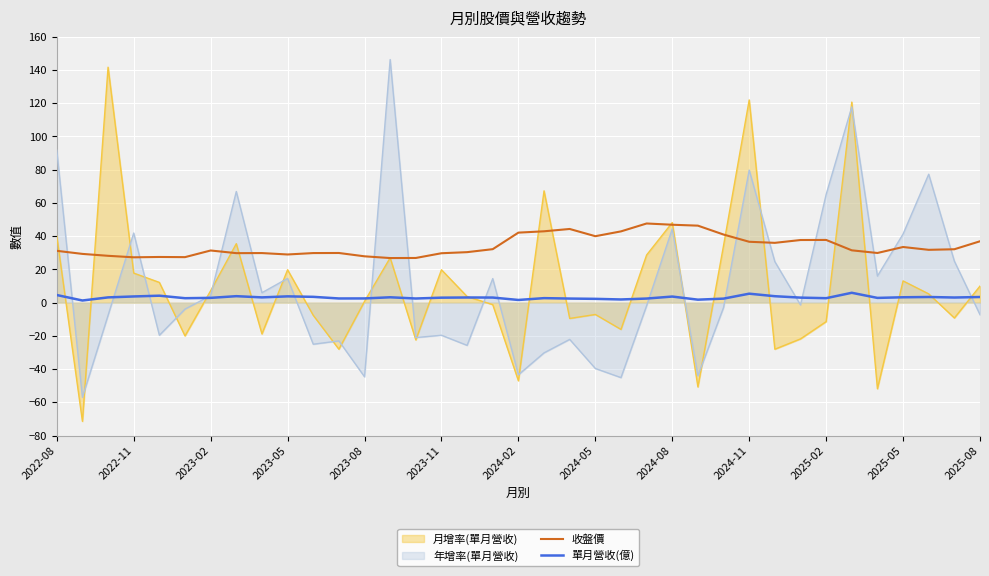

True or false: 單月營收(億) and 收盤價 cross at least once.

False